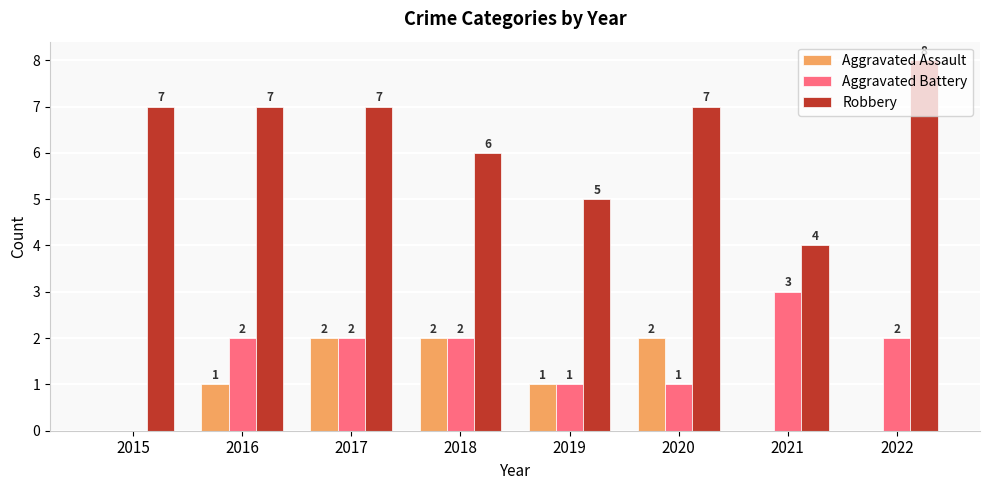

How many Aggravated Assault values are between 0 and 2?

8